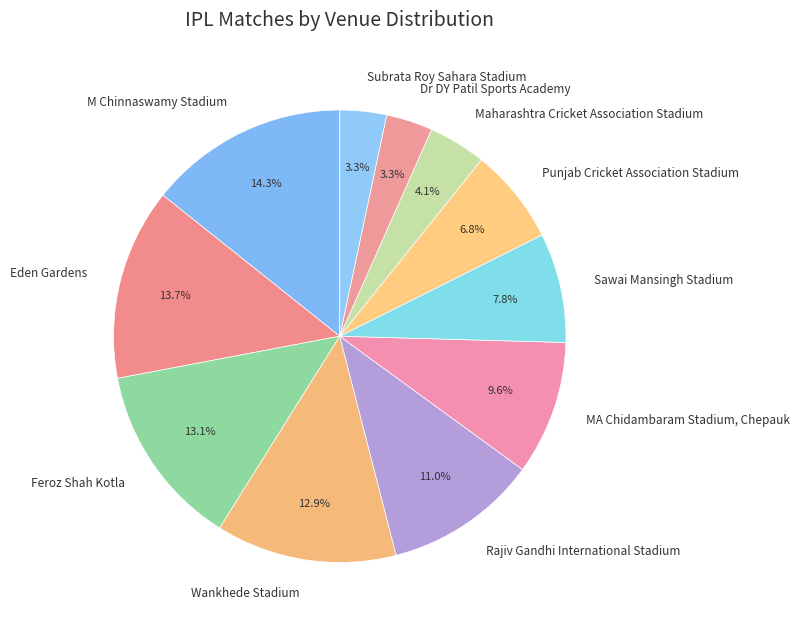

Do Punjab Cricket Association Stadium and Maharashtra Cricket Association Stadium together represent more than half of the pie?

No